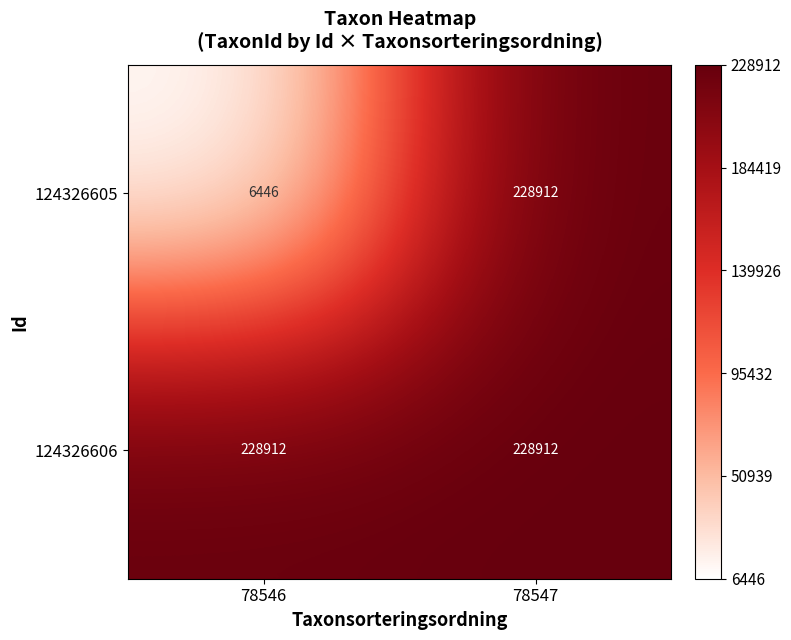

Is it true that 124326606 equals 63674 at 78546?

False